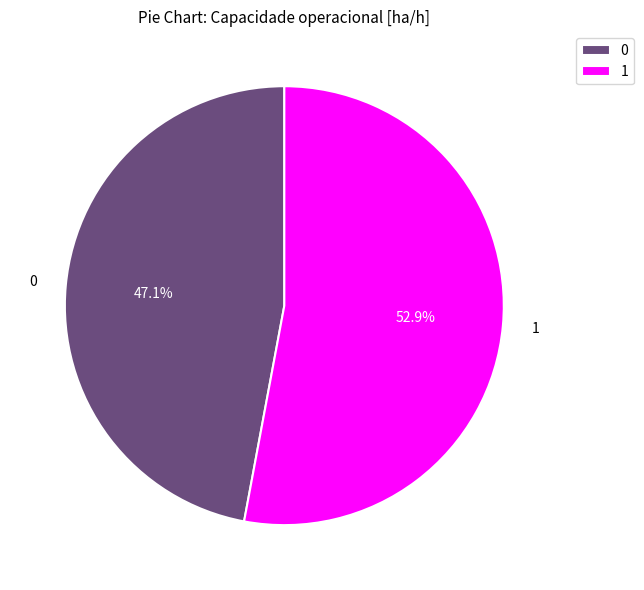

To the nearest percent, what is the average slice percentage?

50%